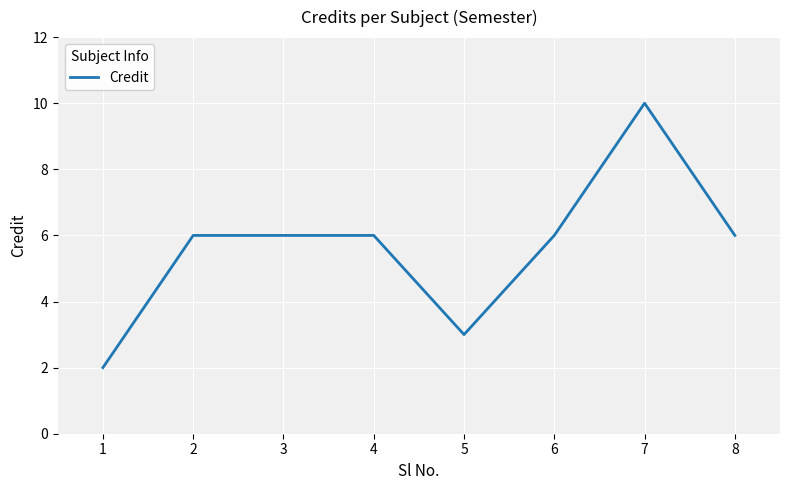

Which label corresponds to the largest value in the chart?

7